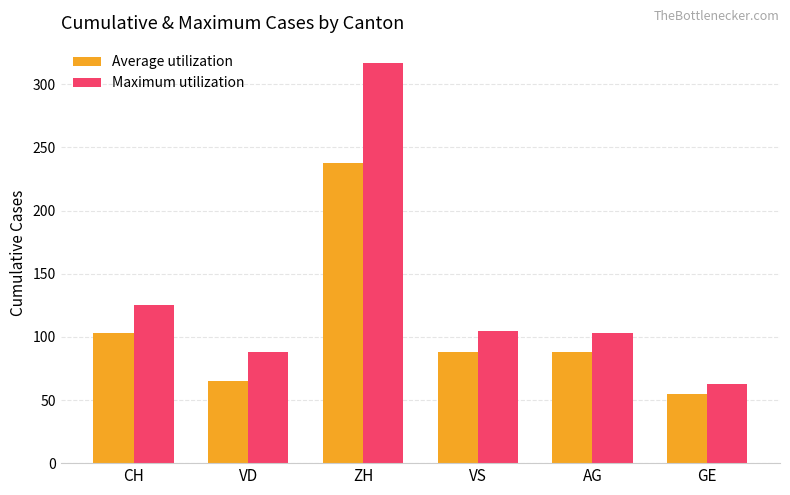

How many groups of bars are there?

6